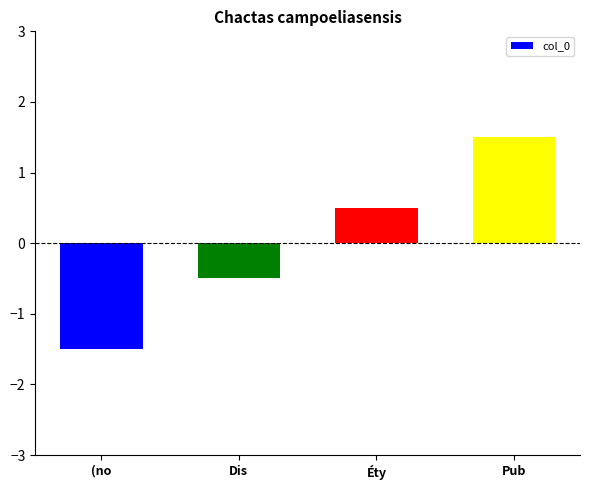

How many categories are shown in the chart?

4